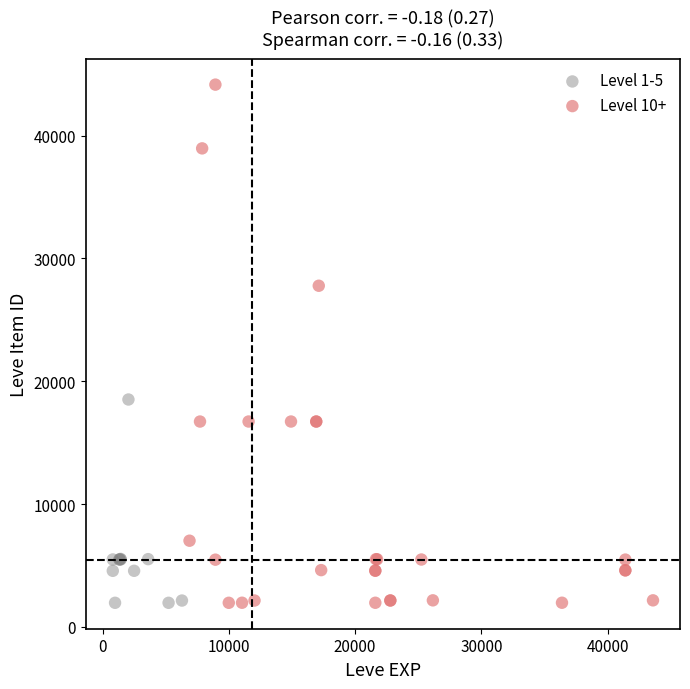

Which series reaches the maximum Y coordinate?

Level 10+